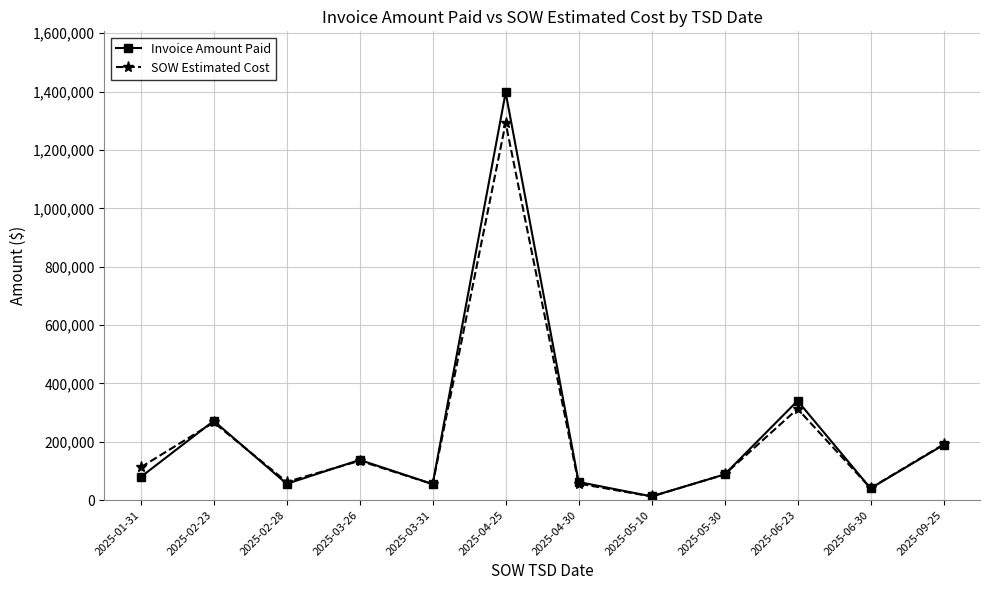

What is the label of the 8th point from the left?

2025-05-10